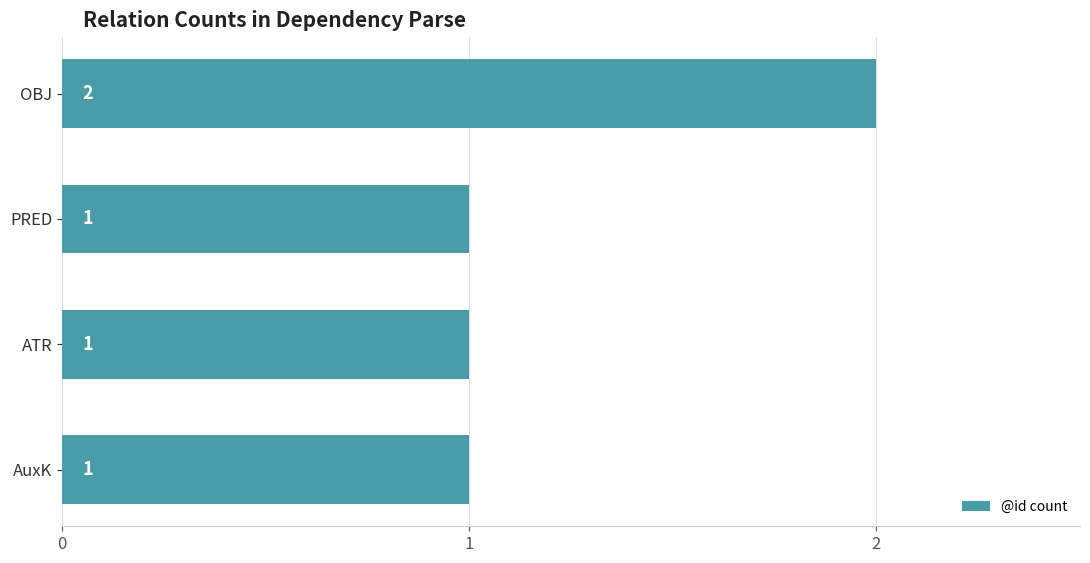

Between PRED and OBJ, which is larger?

OBJ